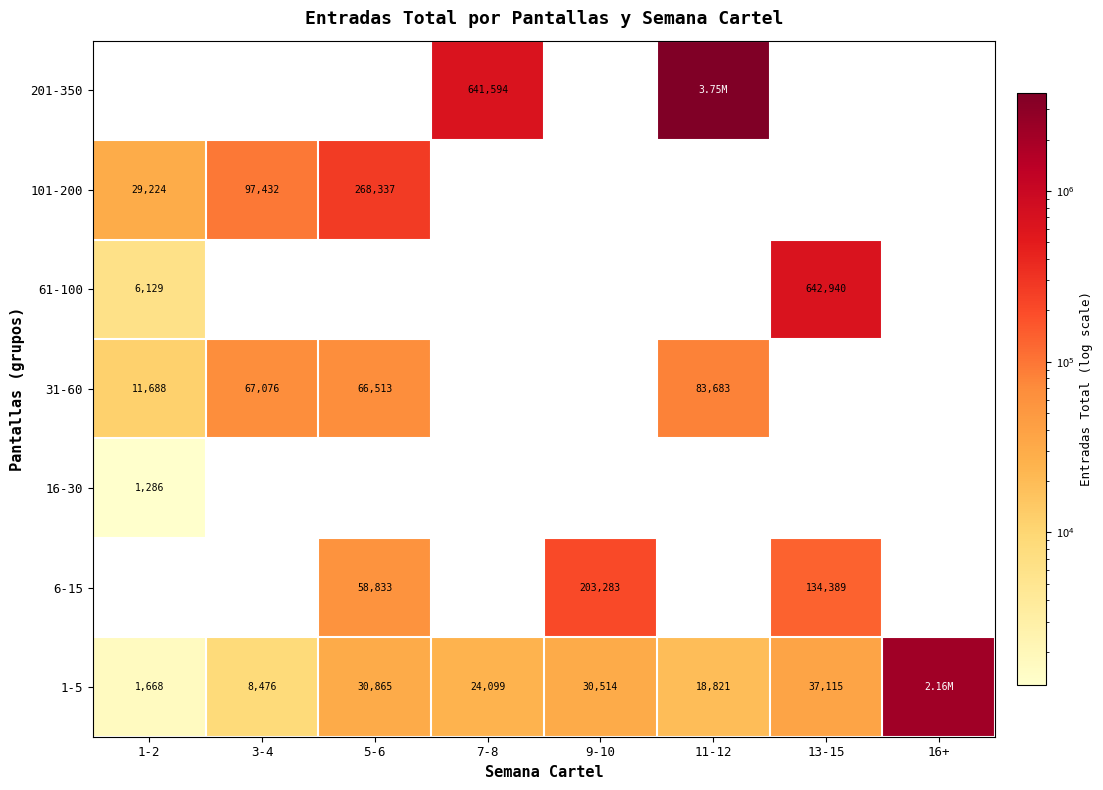

Between 5-6 and 1-2, which is larger?

5-6